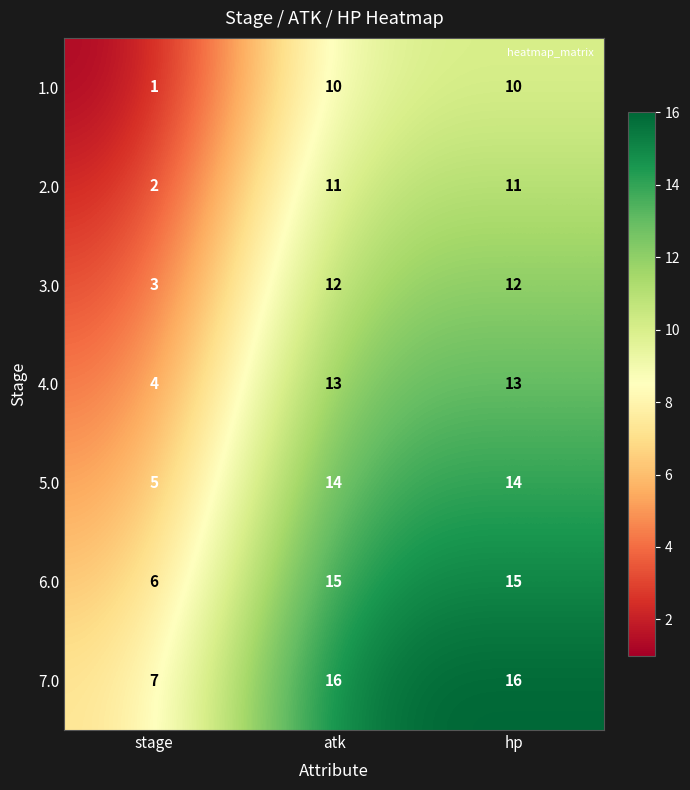

Reading left to right, transcribe all the data shown in this chart.

1.0: 1	10	10
2.0: 2	11	11
3.0: 3	12	12
4.0: 4	13	13
5.0: 5	14	14
6.0: 6	15	15
7.0: 7	16	16